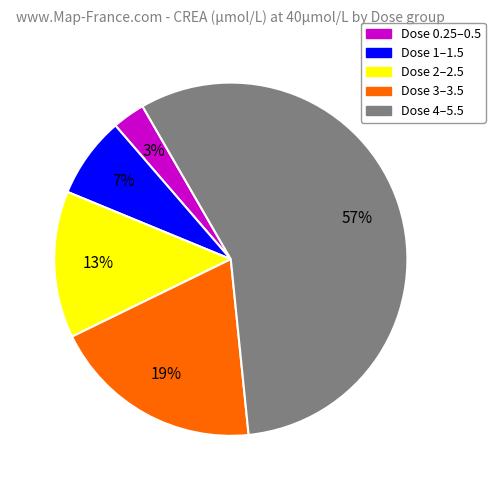

To the nearest percent, what is the average slice percentage?

20%